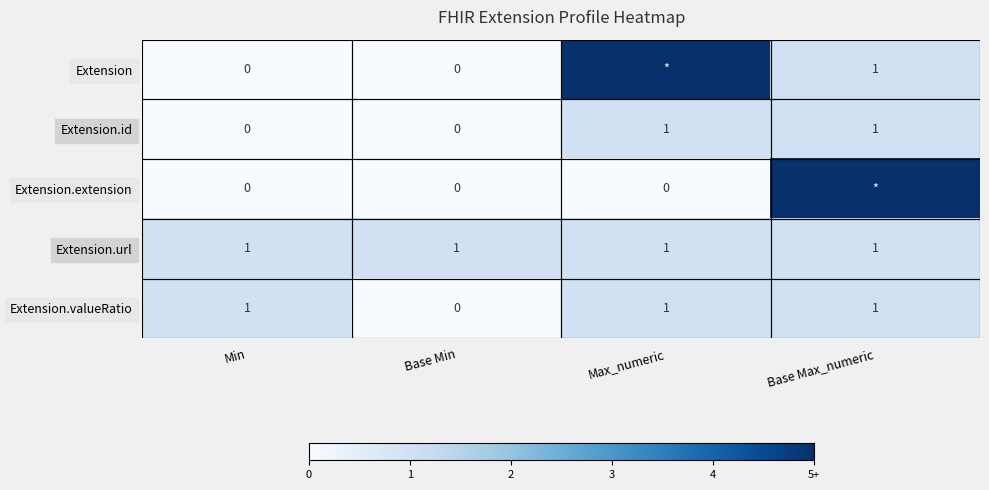

The value of Extension.valueRatio at Base Max_numeric is 1. True or false?

True